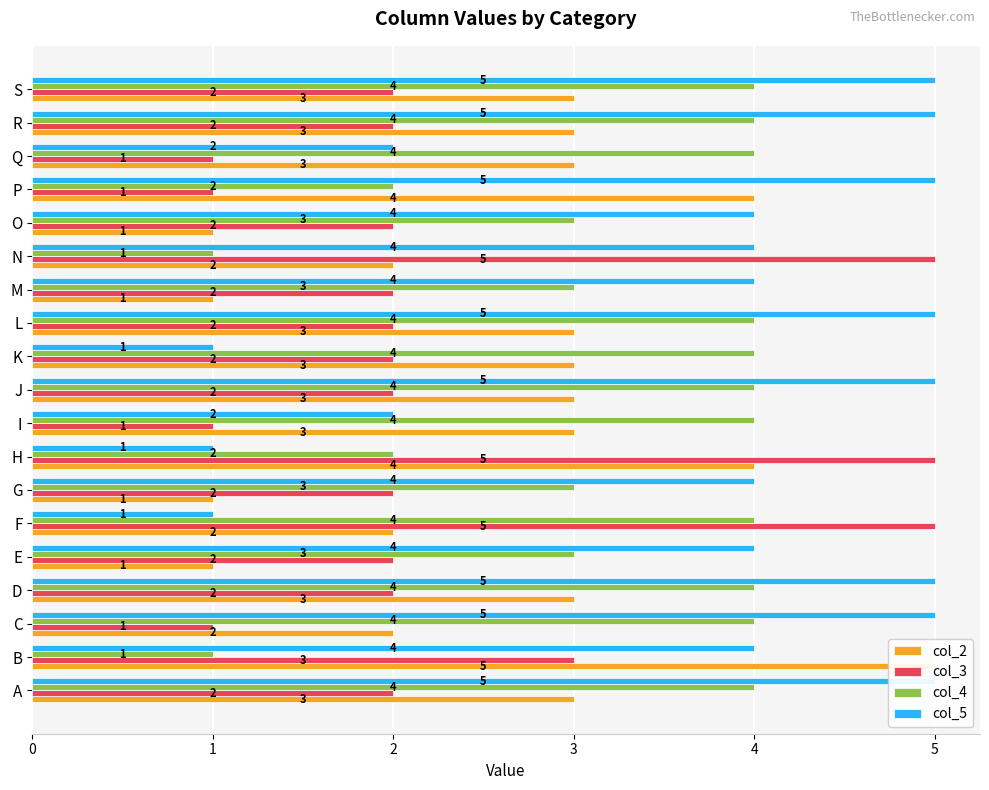

Between G and E, which is larger?

G